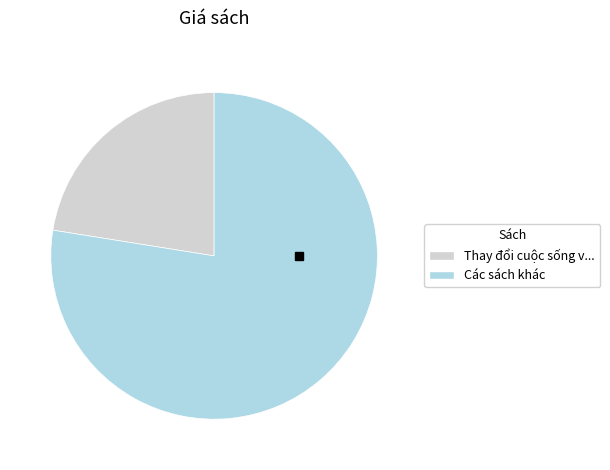

Is there a majority slice in this chart?

Yes